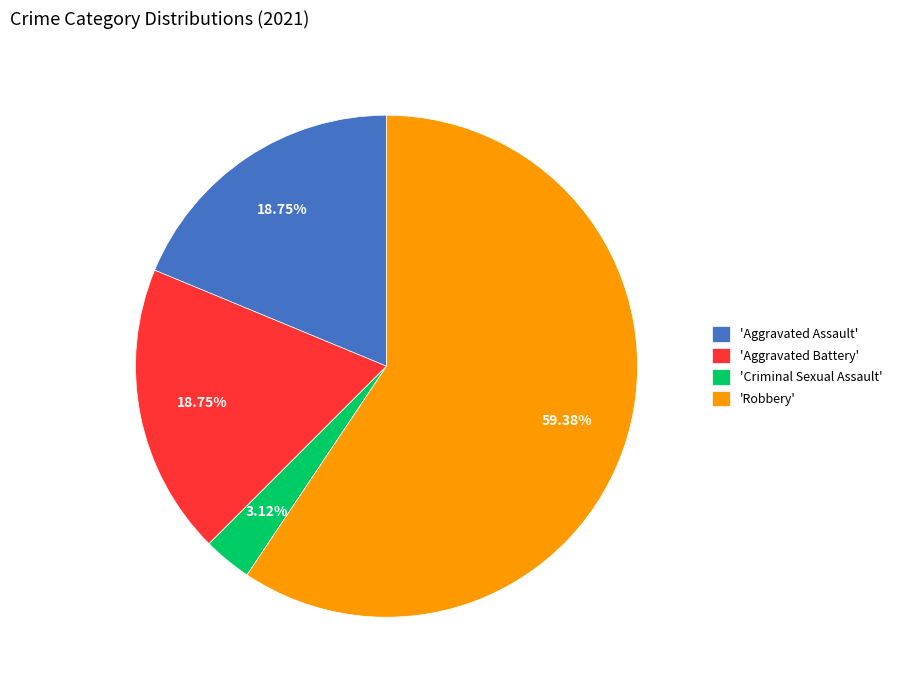

How many segments does this pie chart have?

4